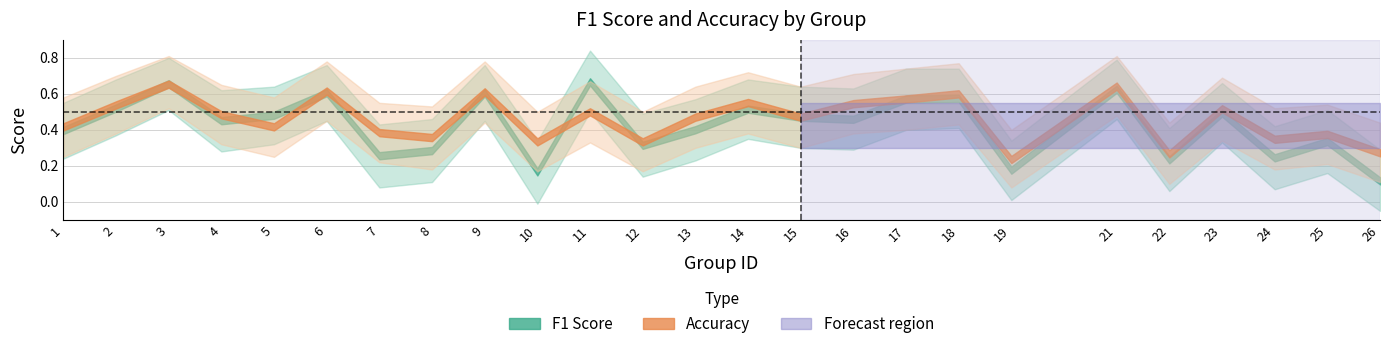

True or false: f1_lower has a value of 0.7 at 11.

False